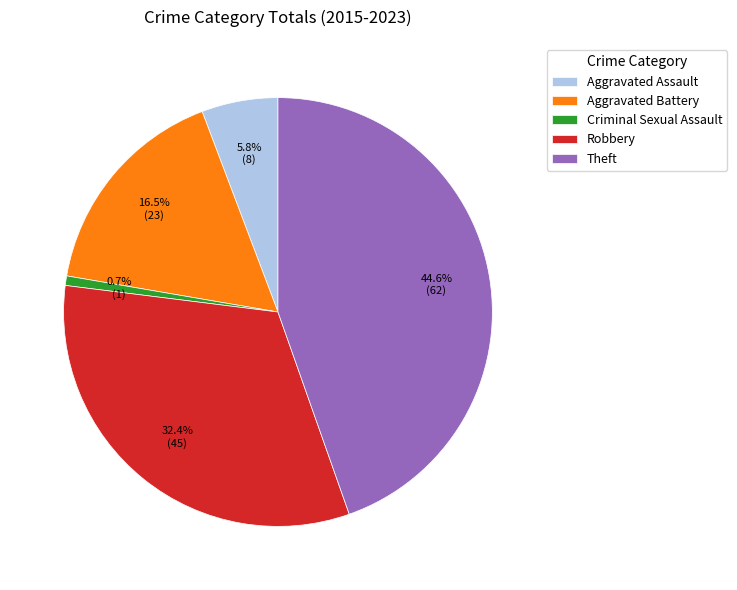

What is the smallest slice in the pie chart?

Criminal Sexual Assault